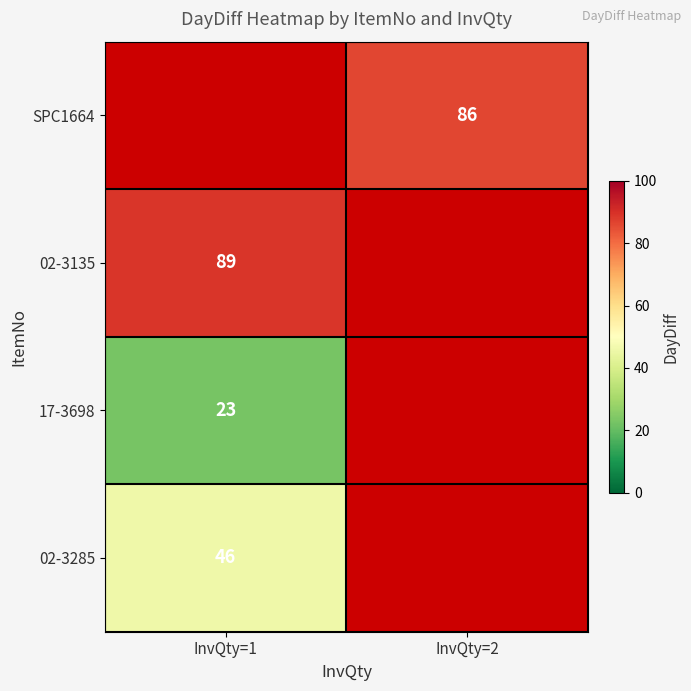

The value of 02-3285 at InvQty=1 is 65. True or false?

False